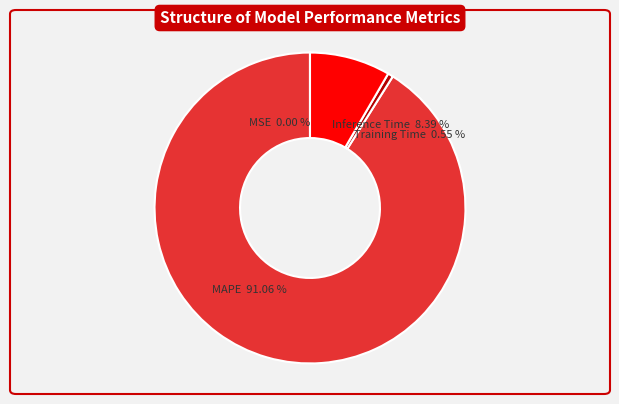

Which slice represents more than half of the pie?

MAPE 91.06 %